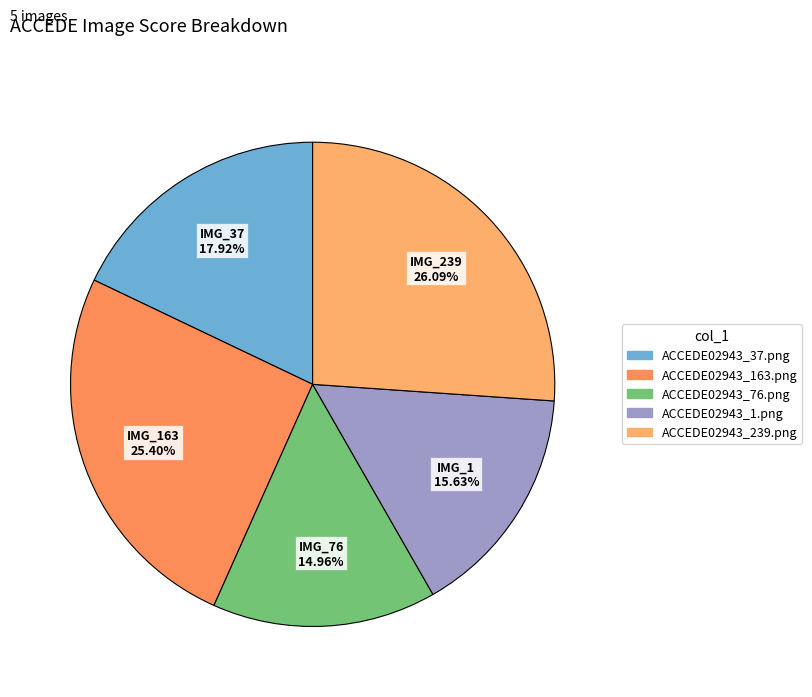

How many slices are in this pie chart?

5